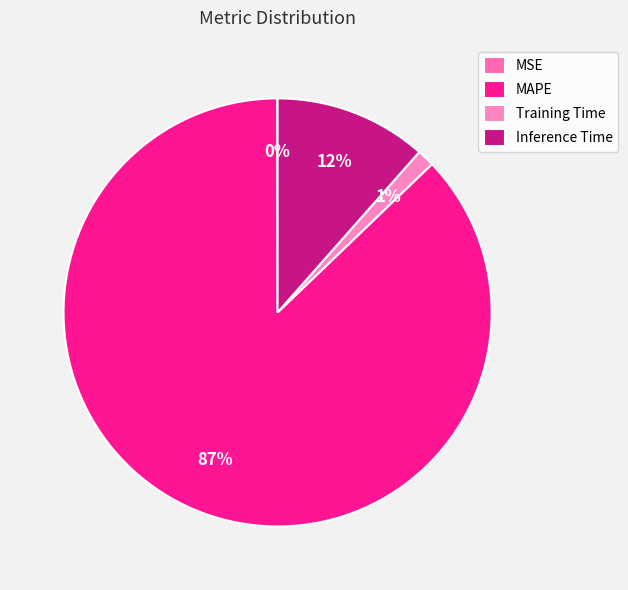

Combined, do MSE and Training Time account for over 50%?

No